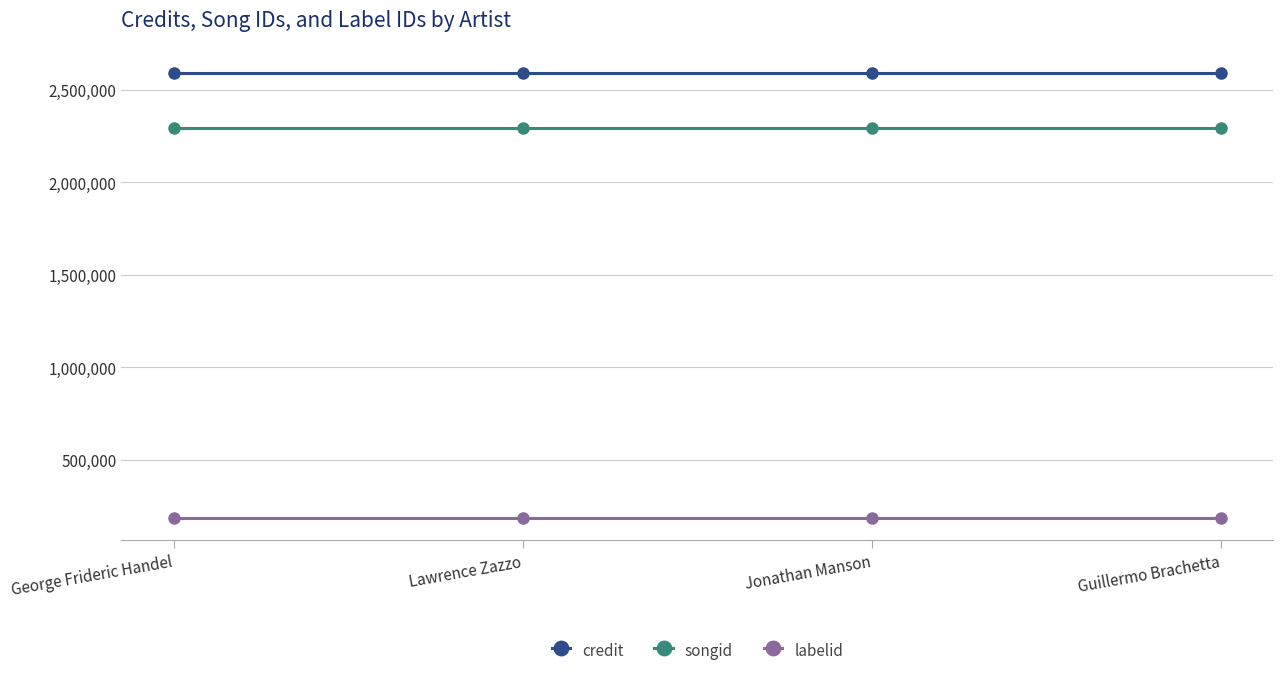

What position from the left is George Frideric Handel?

1